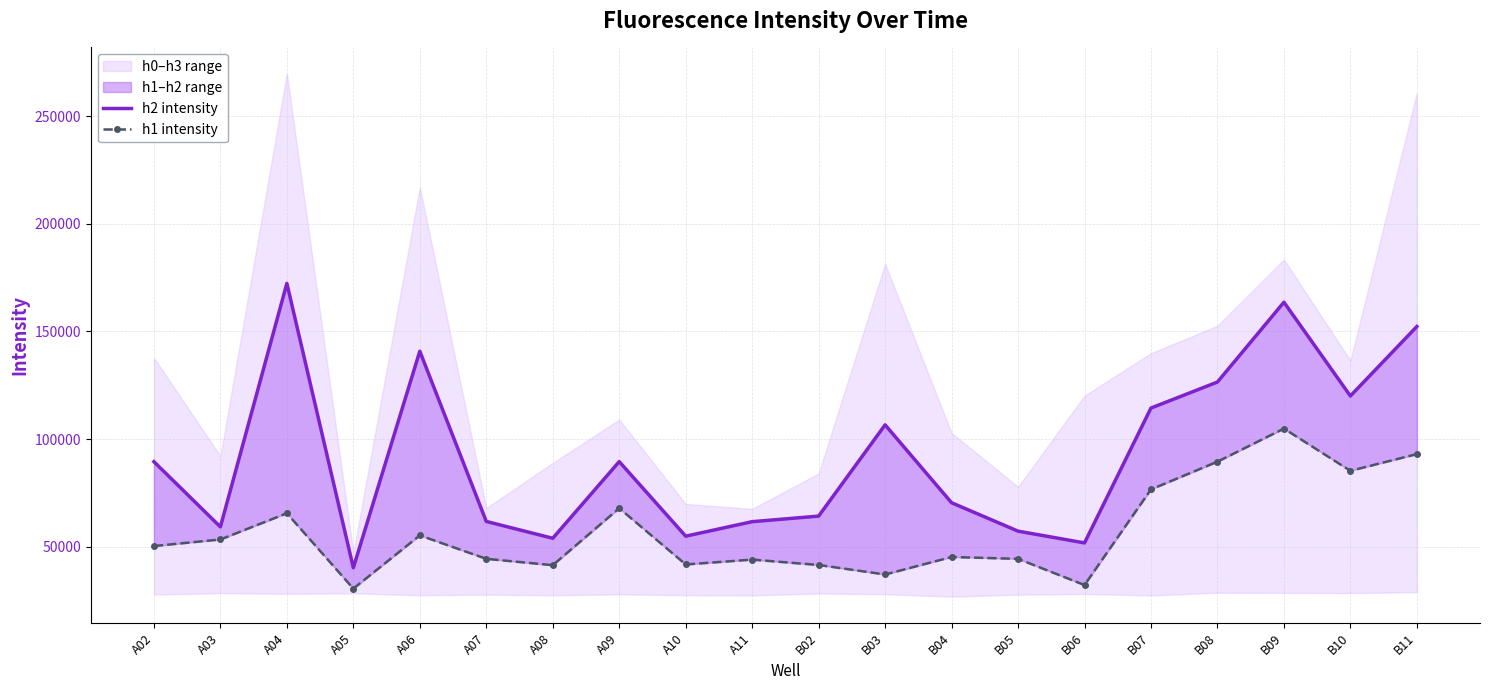

What is the label of the 1st point from the left?

A02